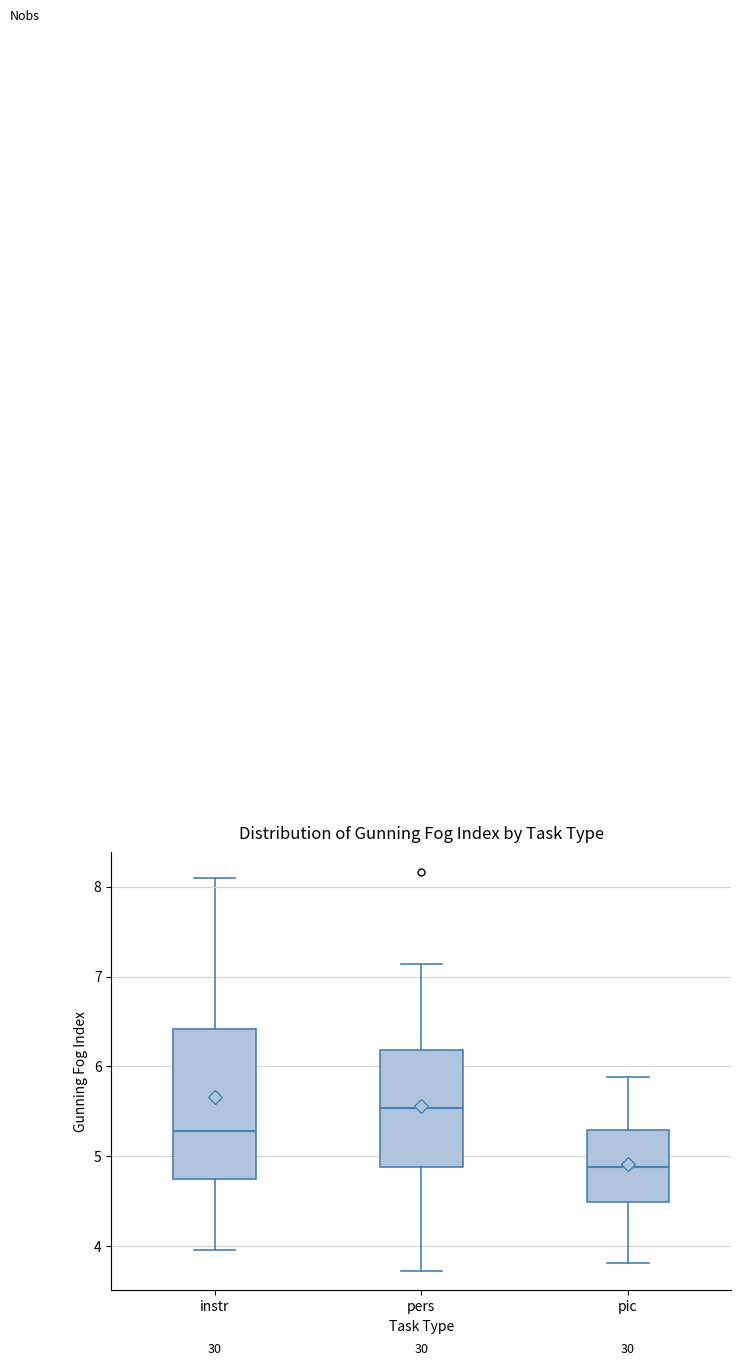

Reading left to right, read every box against the y-axis: the position of its median line, the range the box covers, and the ends of its whiskers. The values are not printed on the chart, so give them approximately, as read against the axis.

instr: median 5.3, box 4.7 to 6.4, whiskers 4.0 to 8.1
pers: median 5.5, box 4.9 to 6.2, whiskers 3.7 to 7.1
pic: median 4.9, box 4.5 to 5.3, whiskers 3.8 to 5.9